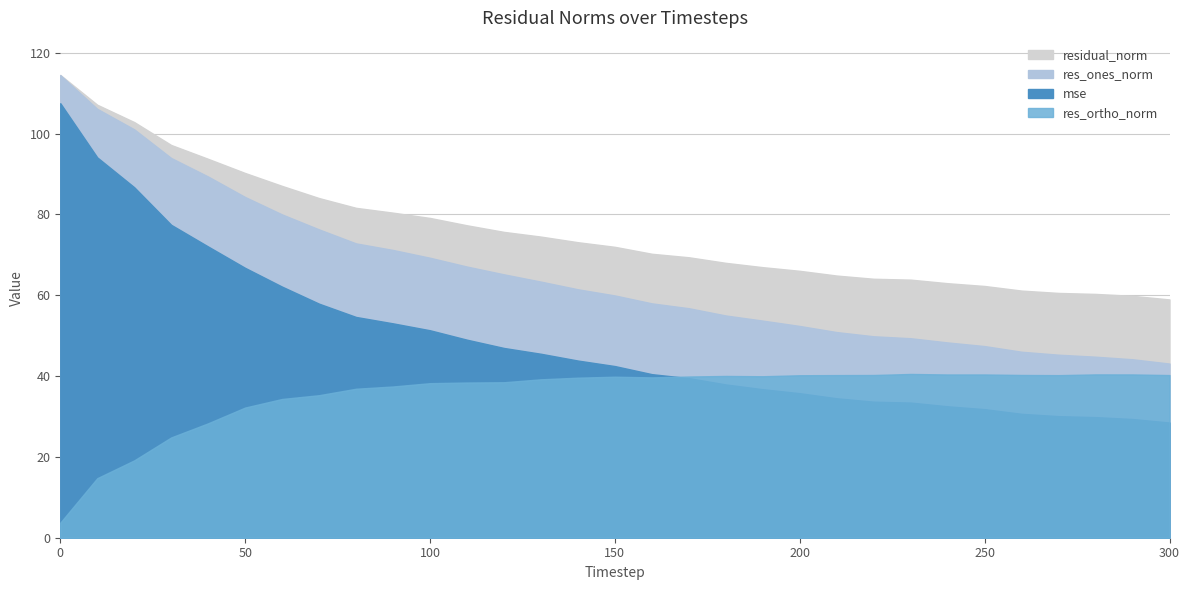

Rank the categories by res_ortho_norm value from lowest to highest.

0, 10, 20, 30, 40, 50, 60, 70, 80, 90, 100, 110, 120, 130, 140, 160, 150, 170, 190, 180, 200, 270, 210, 300, 220, 260, 240, 250, 290, 280, 230